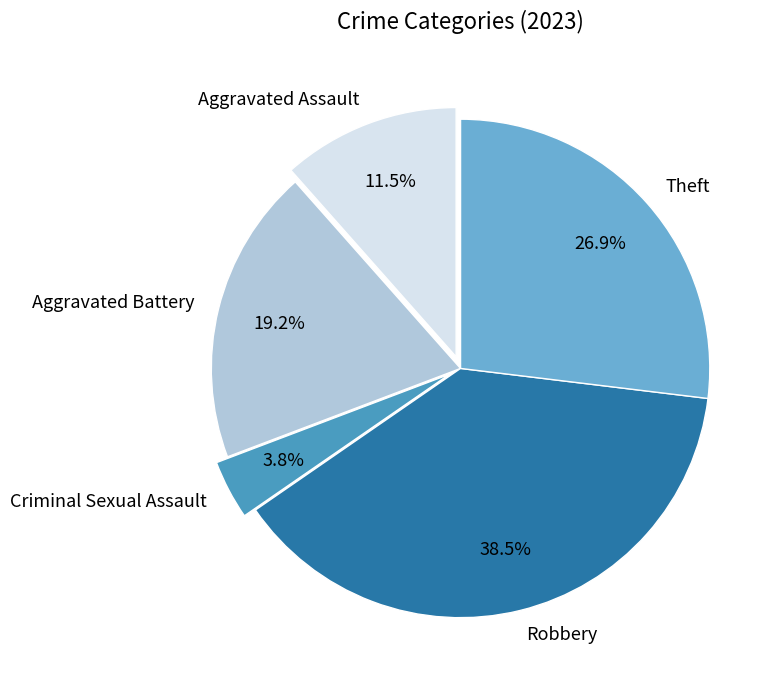

To the nearest percent, what is the combined percentage of Criminal Sexual Assault and Theft?

31%